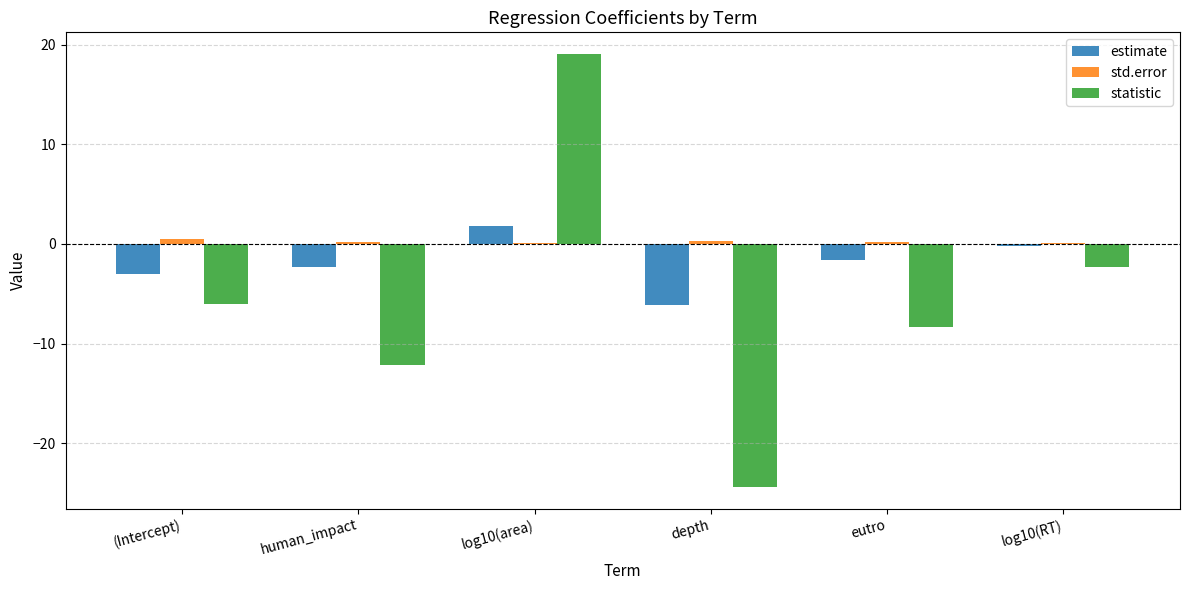

What is the maximum value shown in the chart?

19.1